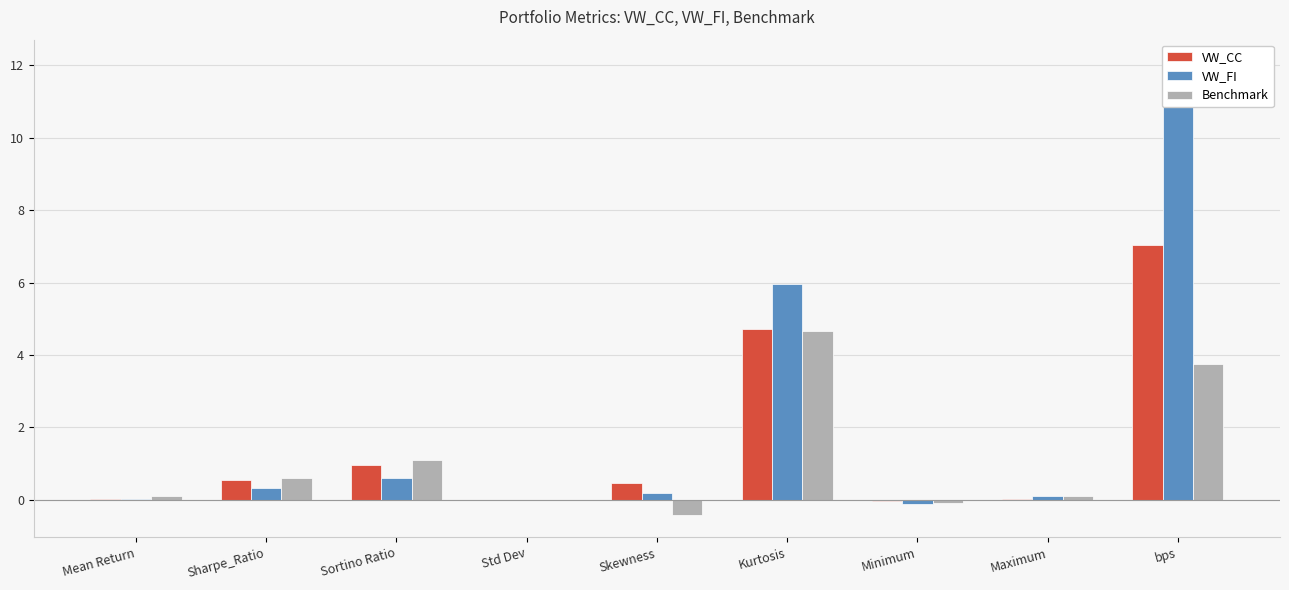

Is it true that VW_FI equals -0.2 at Minimum?

False